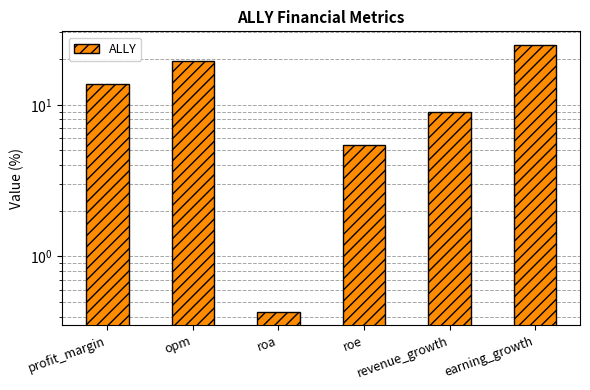

What is the approximate value at roa?

0.4